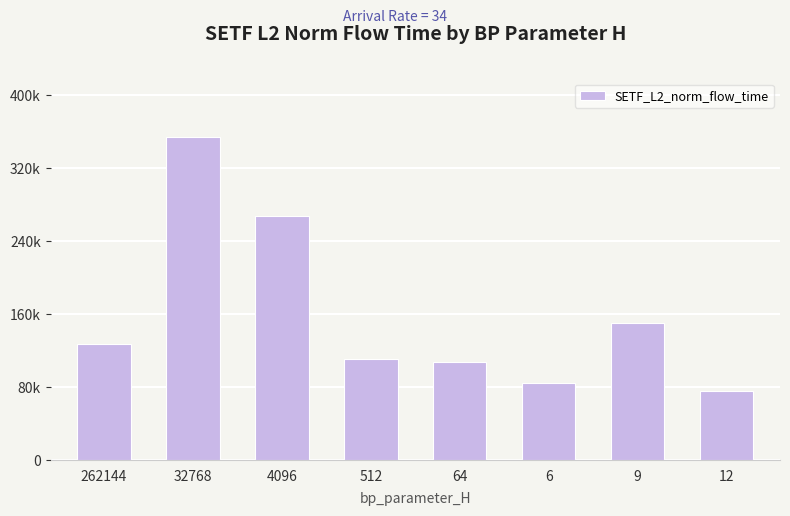

True or false: the data shows 195012.4 at 262144.

False